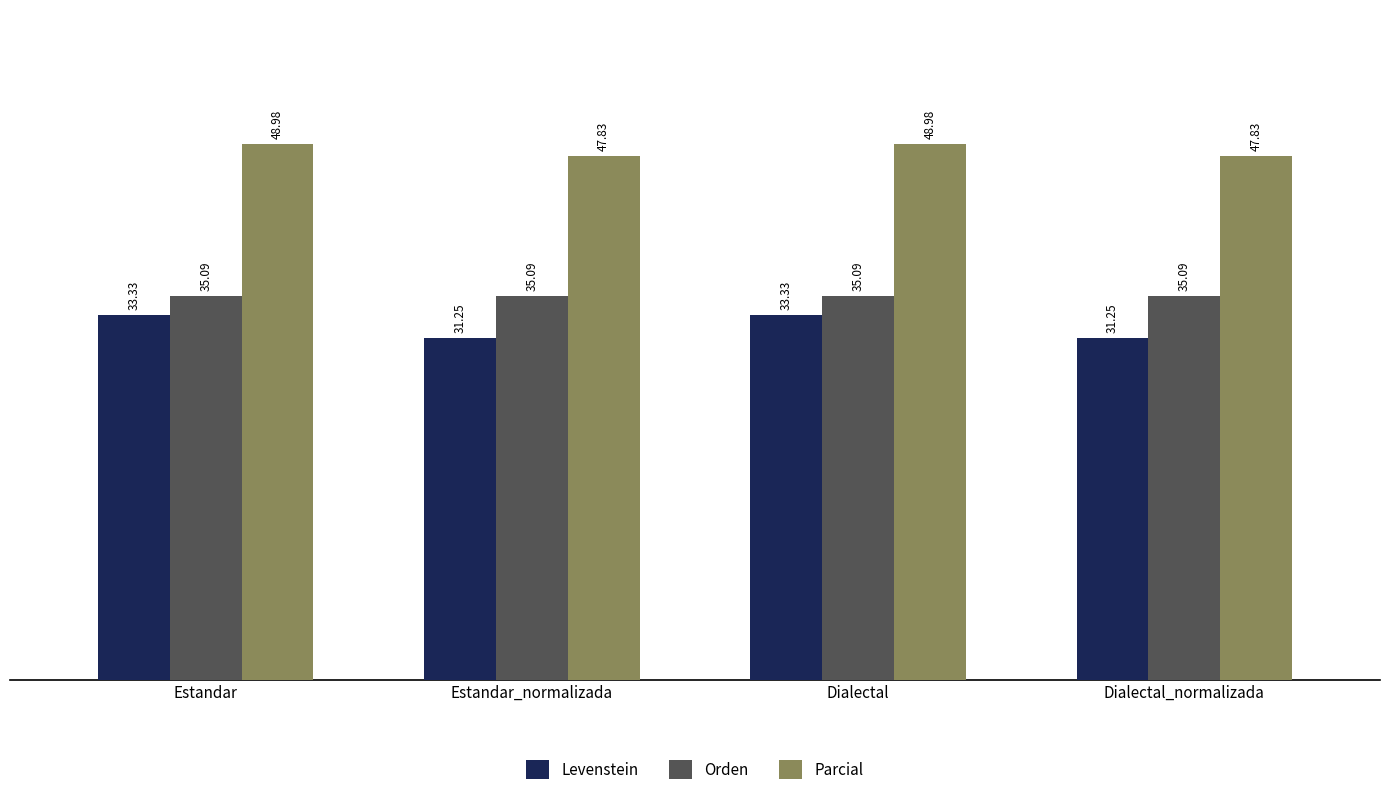

The value of Levenstein at Estandar is 60.0. True or false?

False